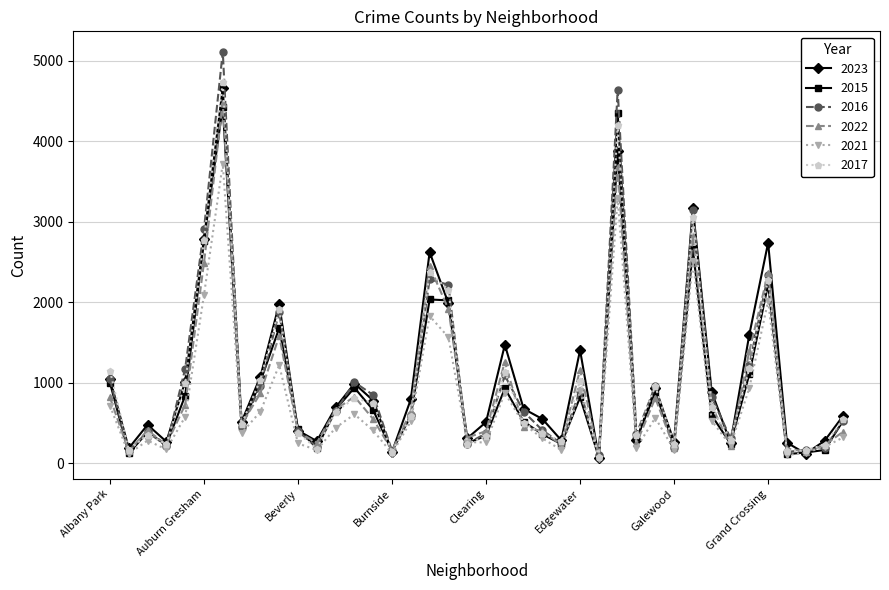

Which series has the widest spread of values?

2016